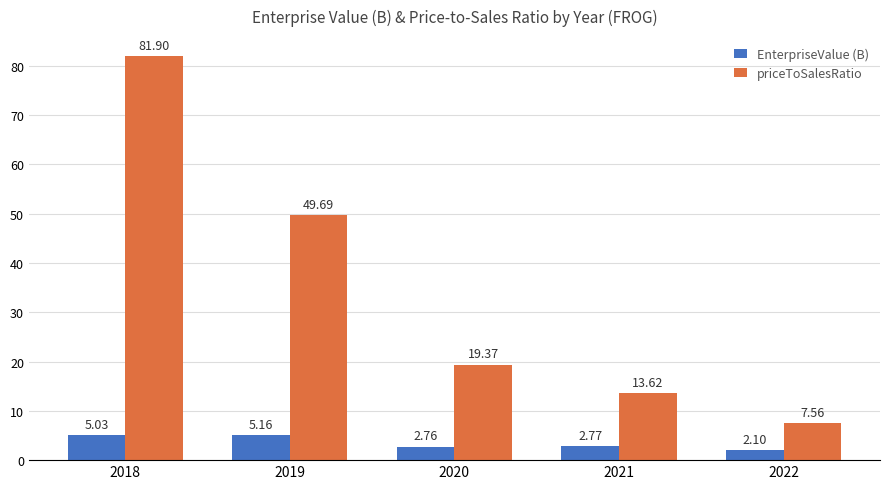

Between 2018 and 2022, which series saw the biggest shift?

priceToSalesRatio